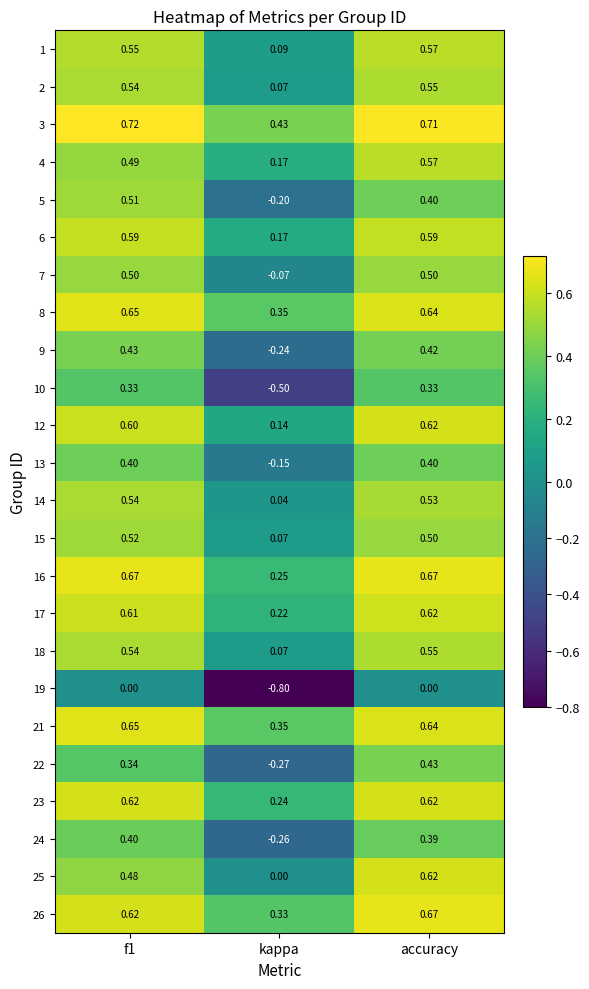

Is the value of 26 at accuracy greater than the value of 16 at kappa?

Yes